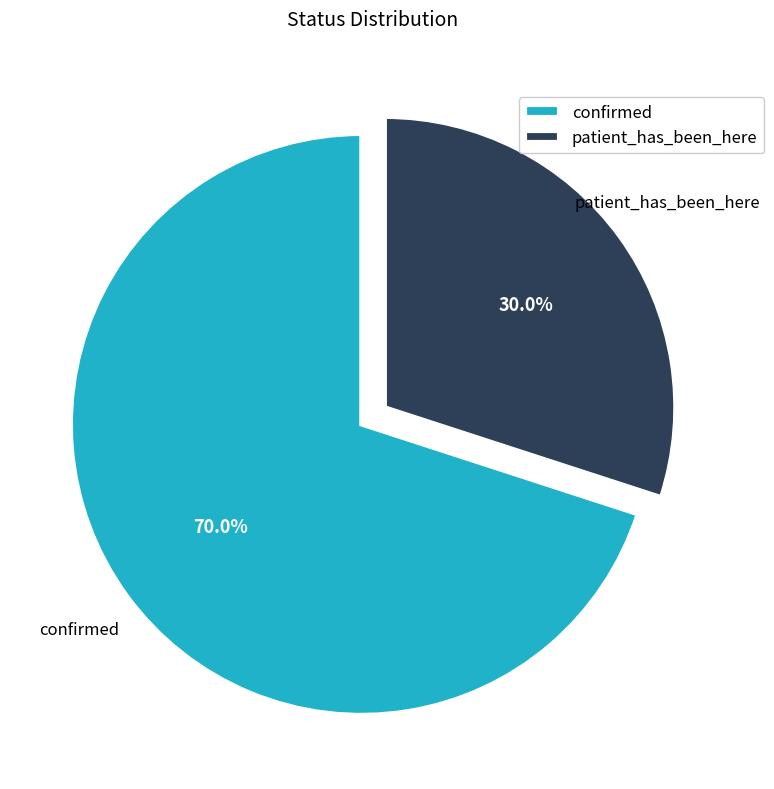

Which has a higher value, confirmed or patient_has_been_here?

confirmed